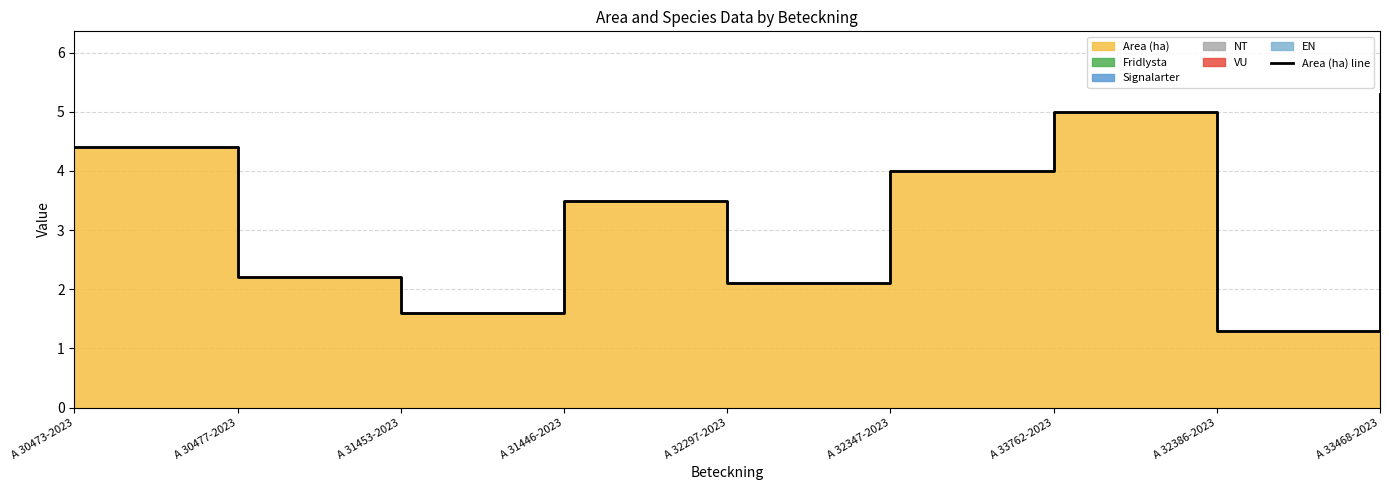

Which has a higher value, A 30473-2023 or A 32297-2023?

A 30473-2023